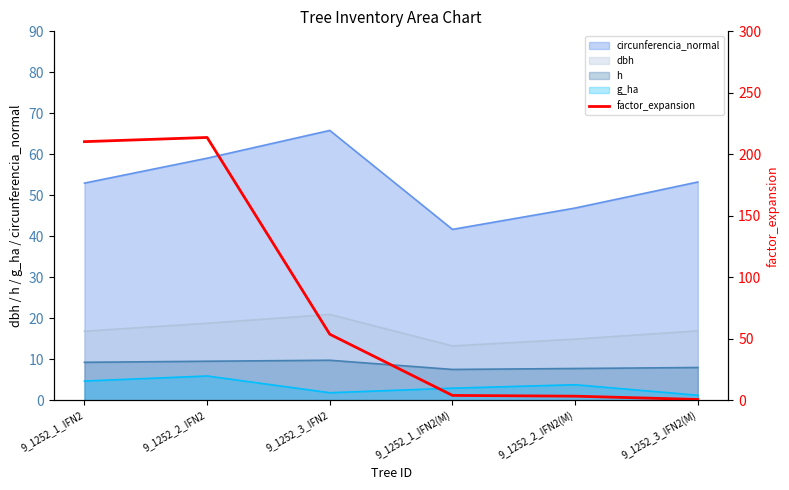

What is the difference between the values at 9_1252_3_IFN2(M) and 9_1252_1_IFN2?

209.6